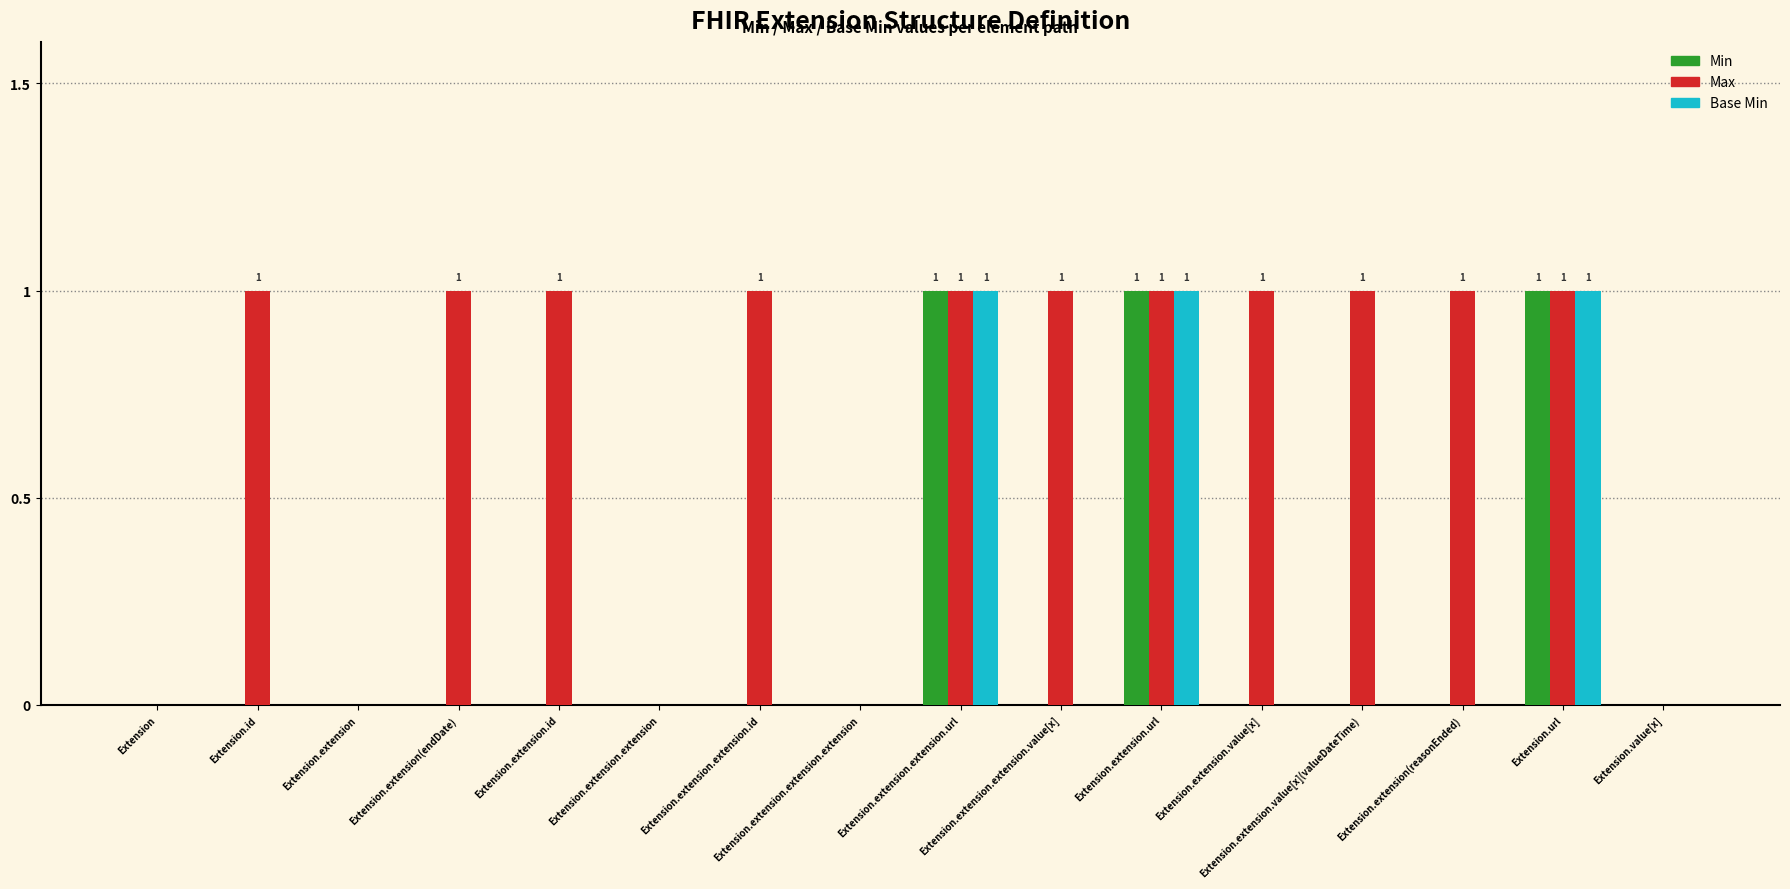

What is the sum of all Max values?

11